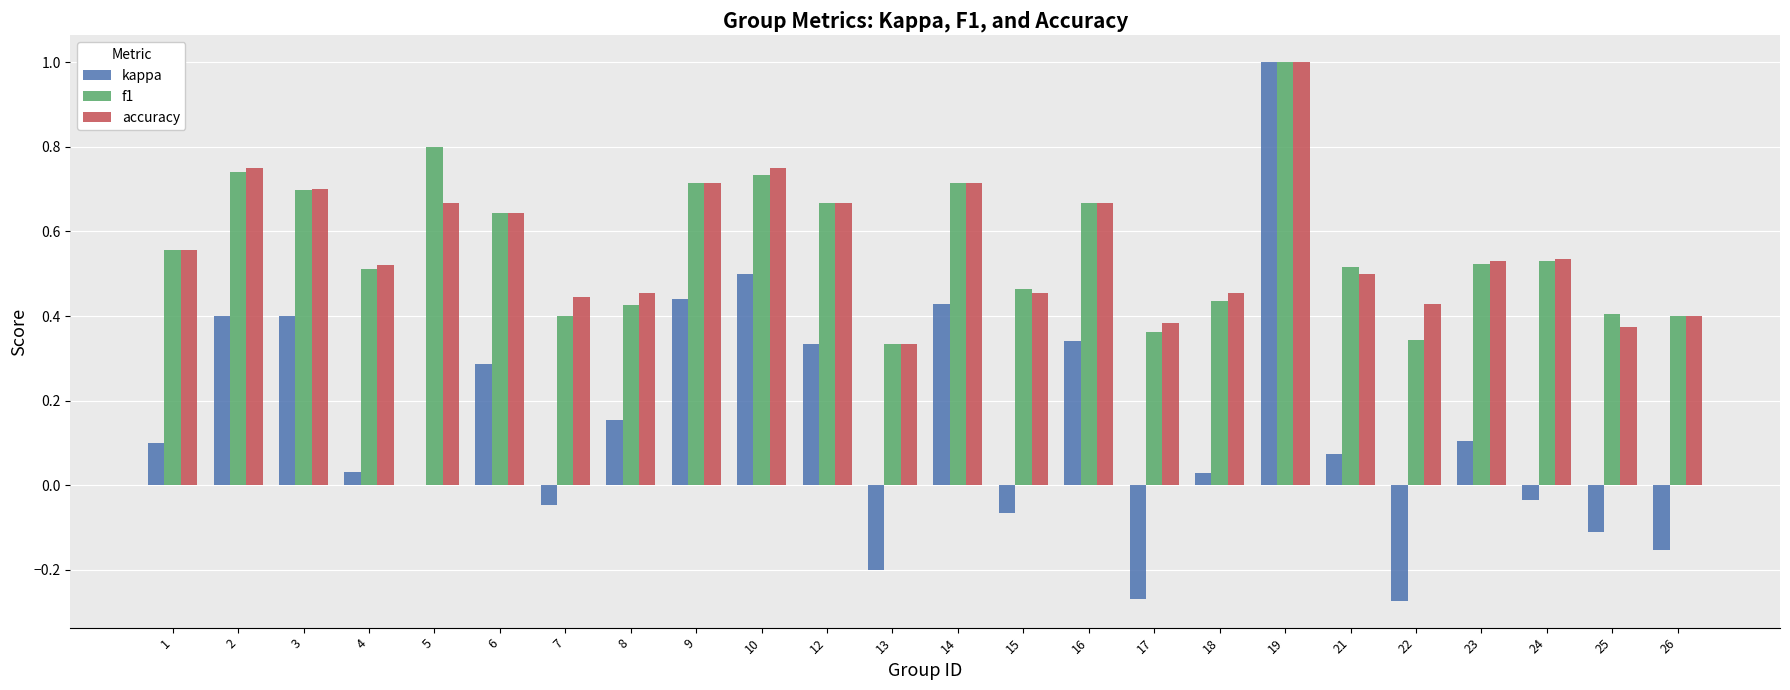

At which label does kappa reach its peak?

19